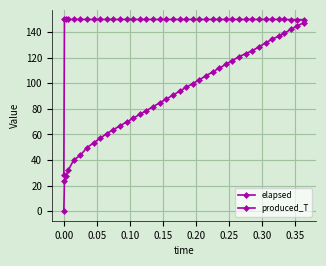

List the series in order of their overall mean, lowest first.

elapsed, produced_T